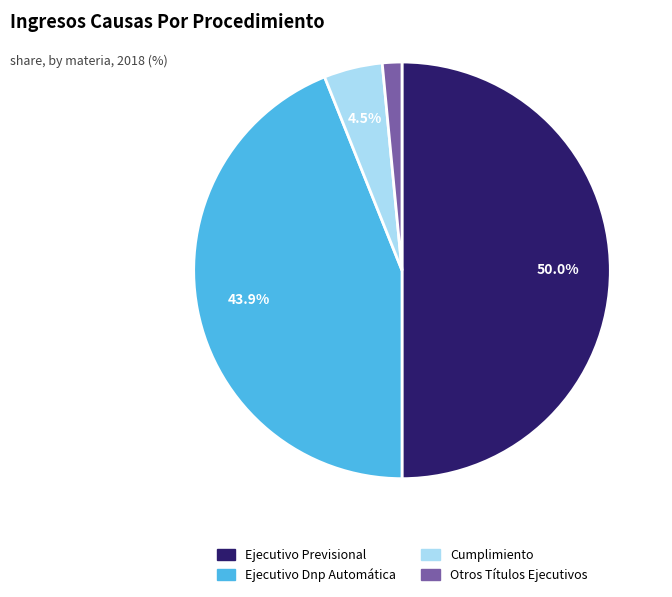

How many segments does this pie chart have?

4